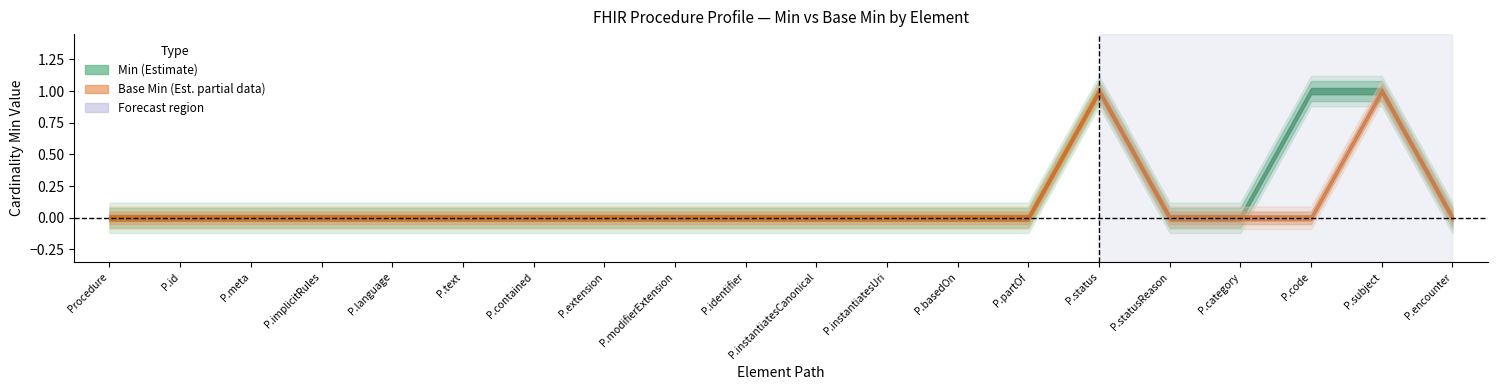

What are all the series names shown in the legend?

Min, Base Min